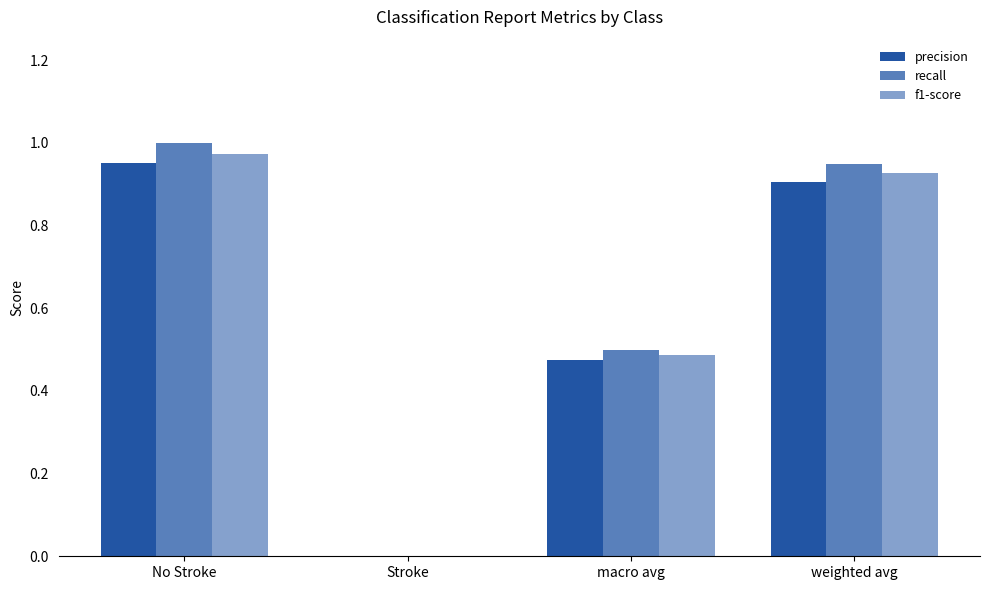

Between macro avg and weighted avg, which series saw the biggest shift?

recall